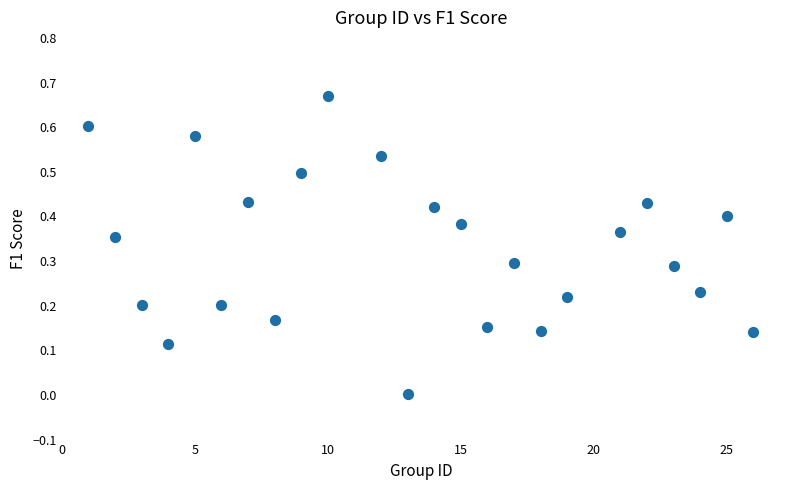

What is the range of X values (max minus min)?

25.0